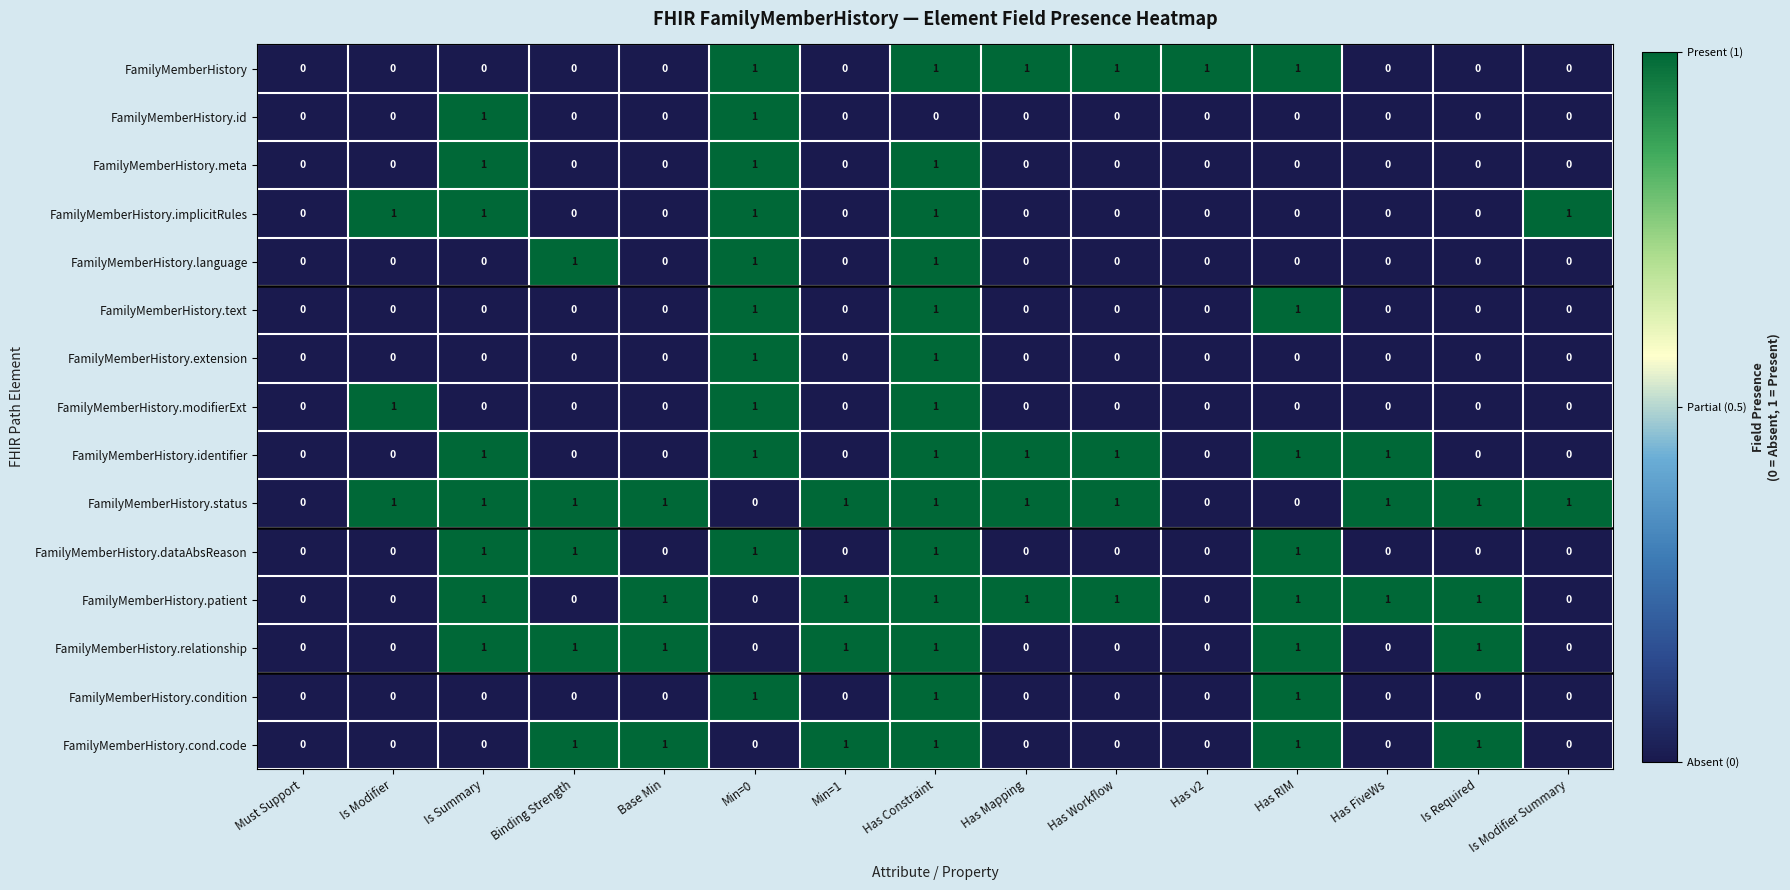

Between Has Mapping and Has FiveWs, which series saw the biggest shift?

FamilyMemberHistory